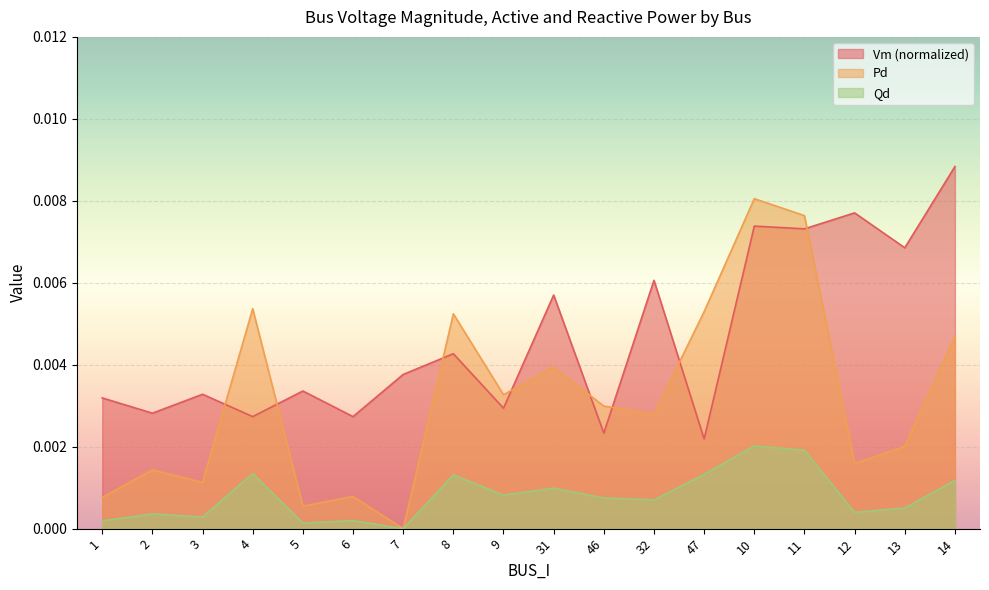

Is it true that Vm equals 0.0 at 7?

False